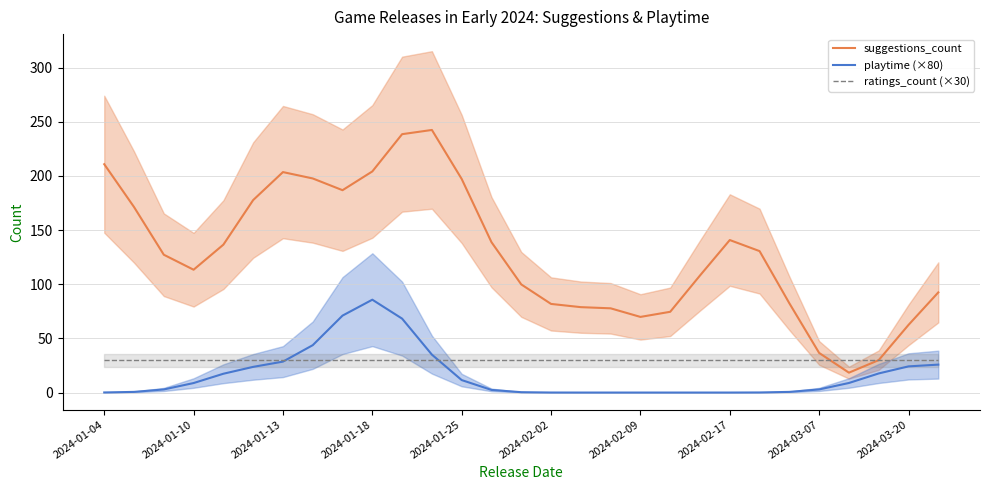

True or false: suggestions_count has more than 2 points higher than both neighbors.

True